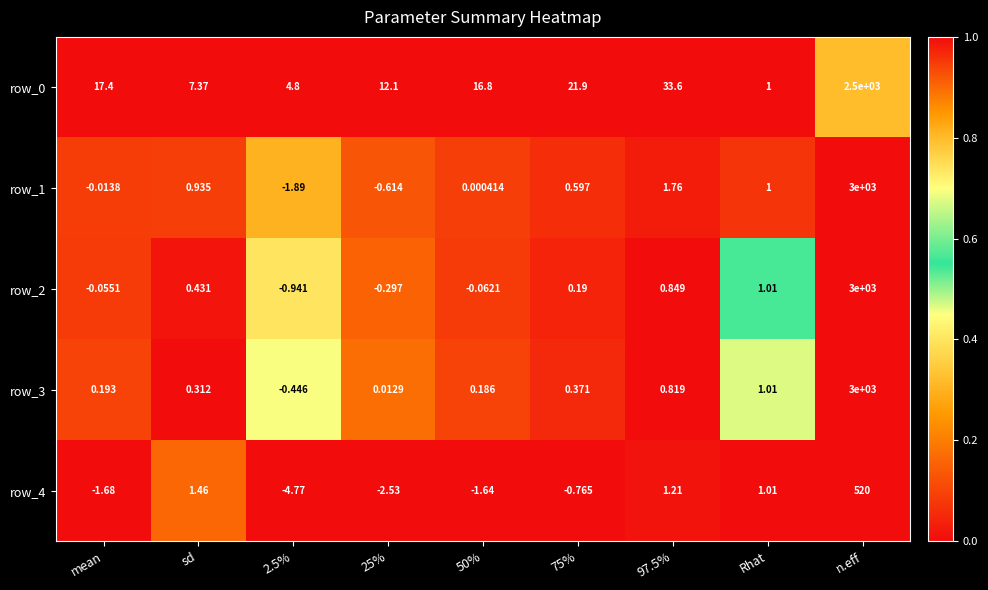

At which label does row_3 first exceed 0?

mean